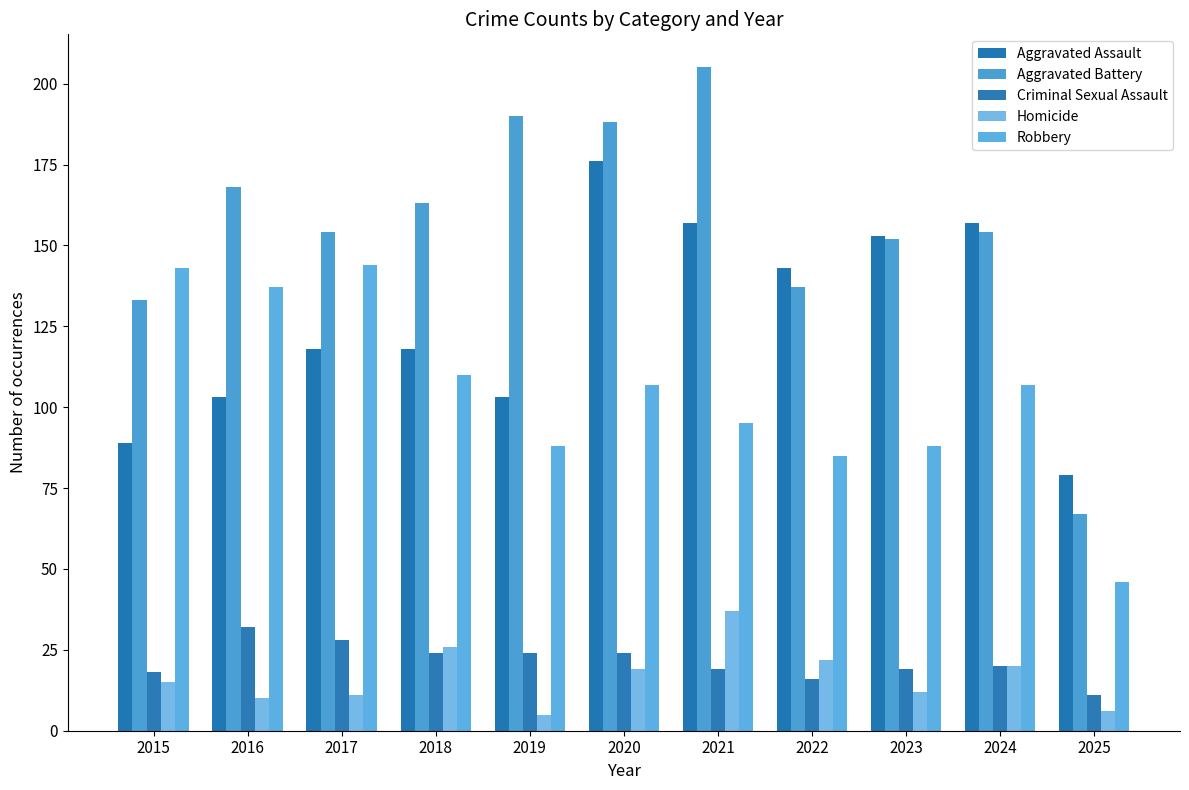

What is the spread (max minus min) of values at 2022?

127